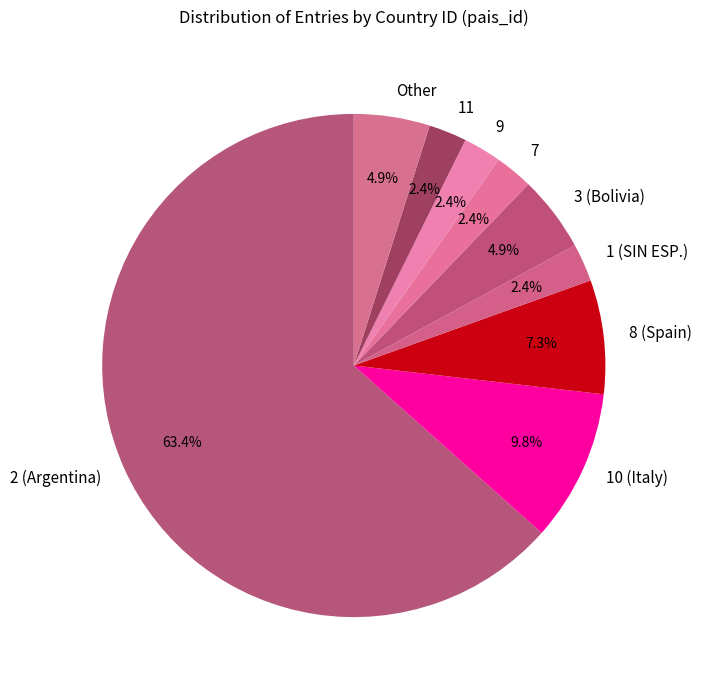

What is the largest slice in the pie chart?

2 (Argentina)